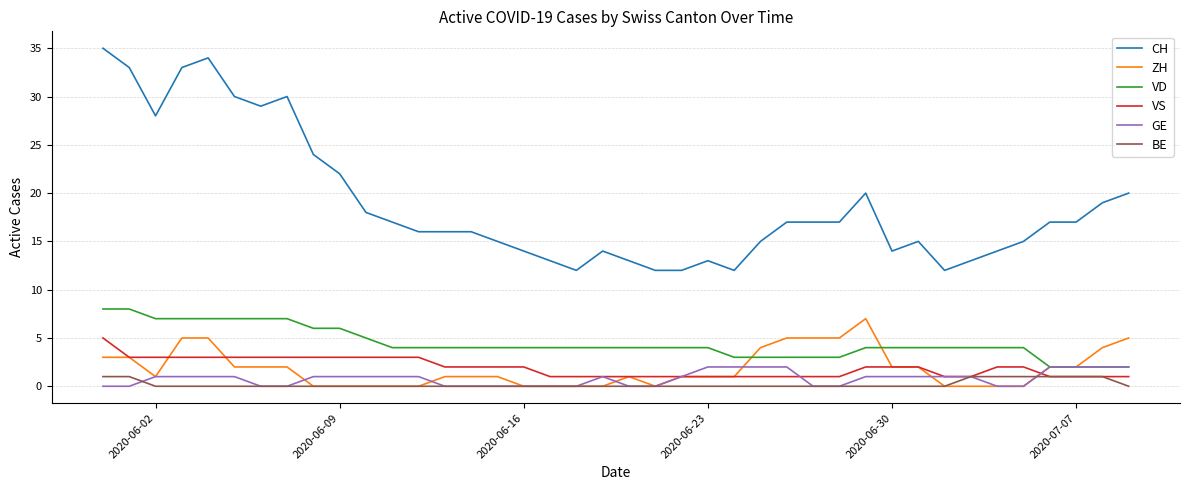

What is the greatest value displayed?

35